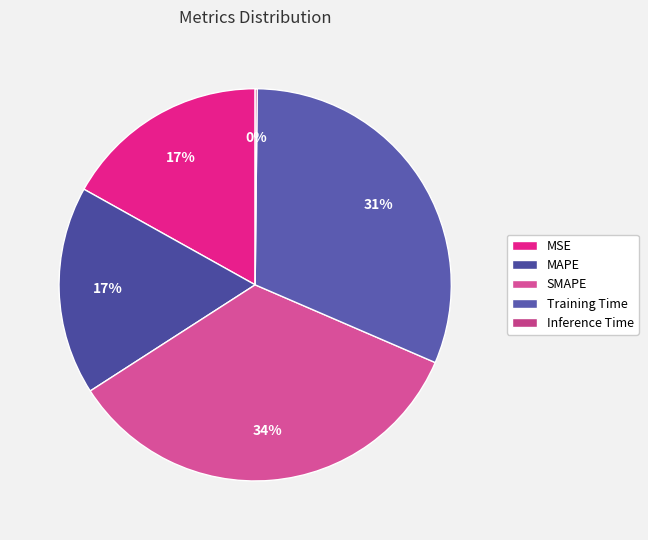

Rank the categories by value from lowest to highest.

Inference Time, MSE, MAPE, Training Time, SMAPE